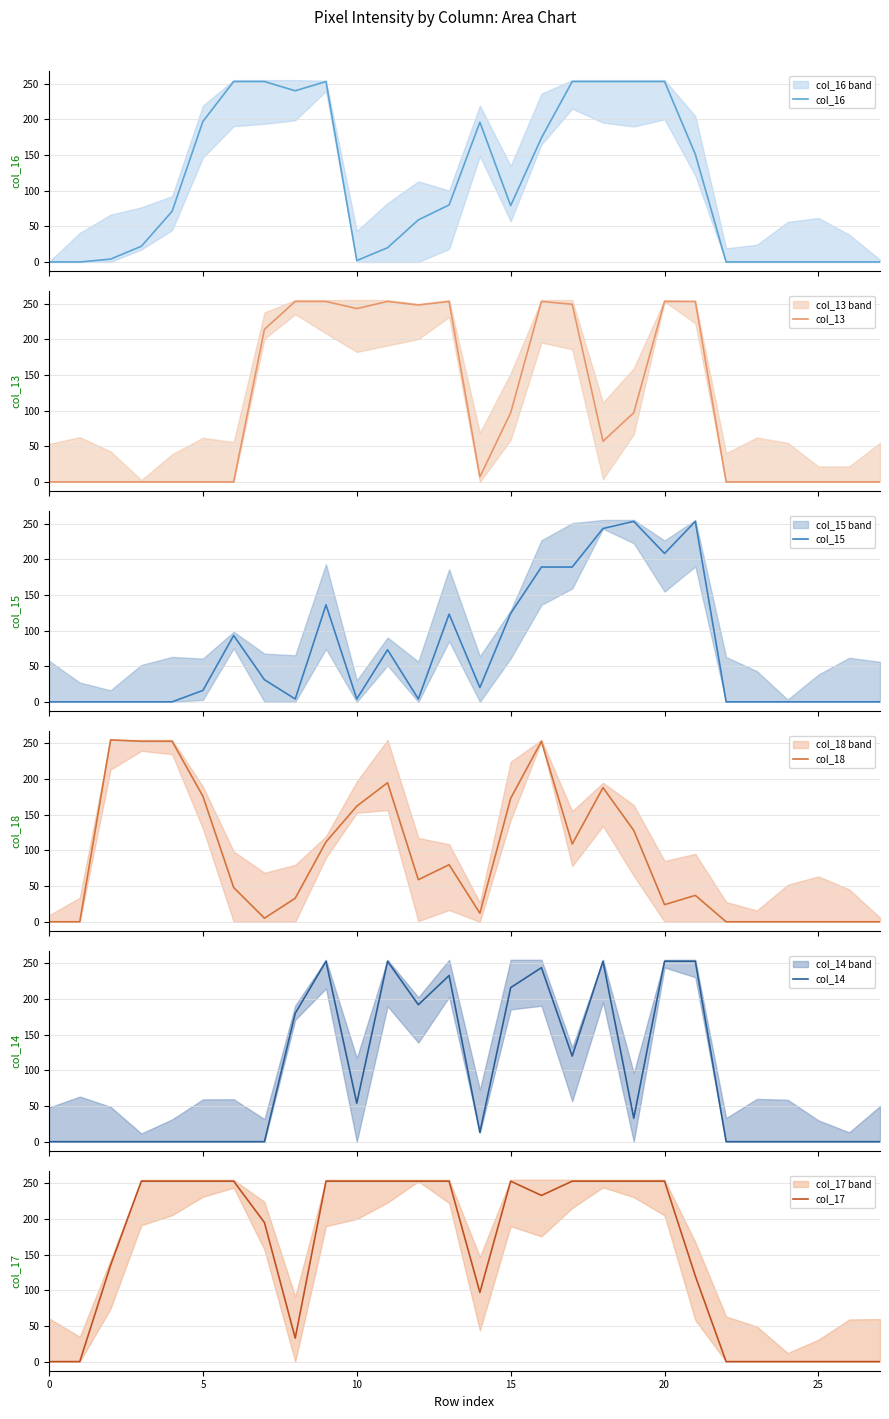

What is the difference between the maximum and minimum values in the col_16 series?

253